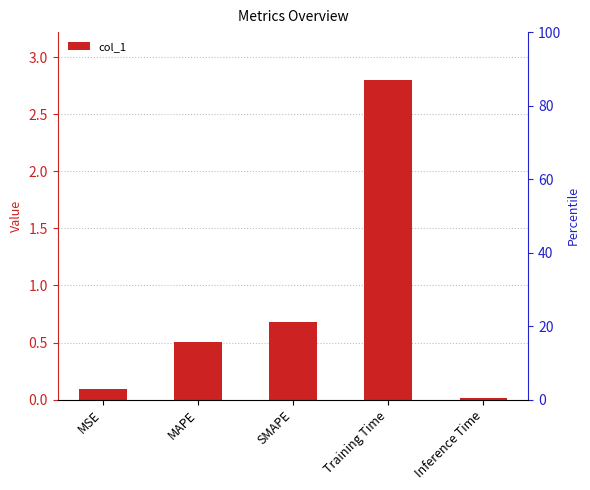

Are the bars grouped side by side (vs. stacked)?

No